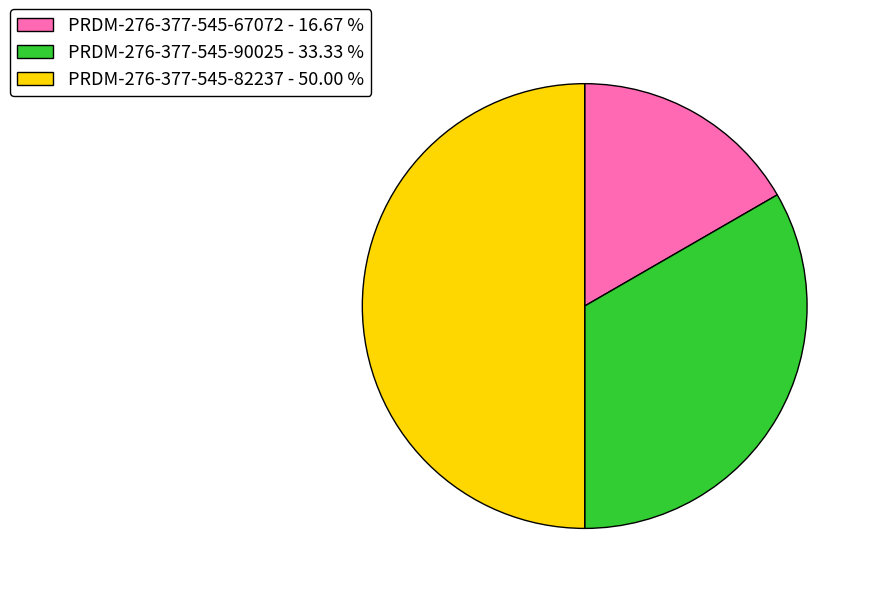

Do PRDM-276-377-545-82237 and PRDM-276-377-545-67072 together represent more than half of the pie?

Yes